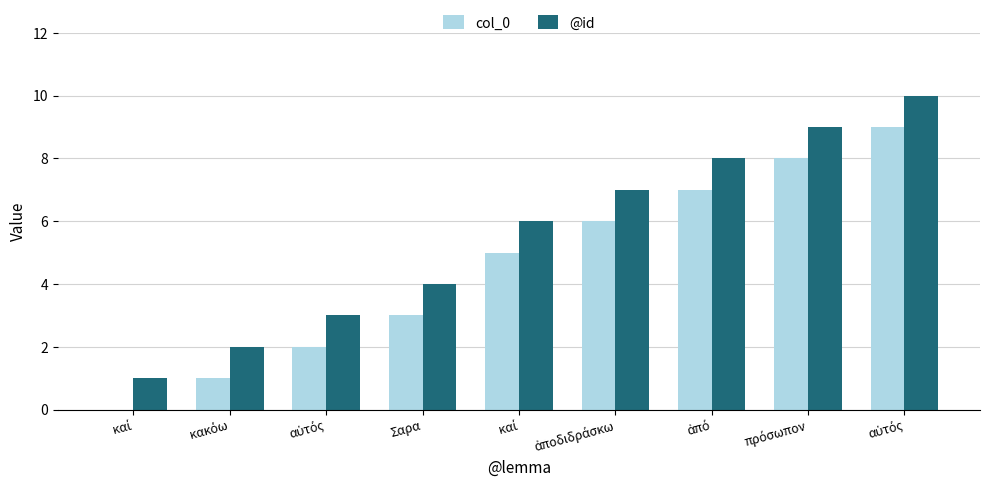

List the series in order of their peak value, highest first.

@id, col_0